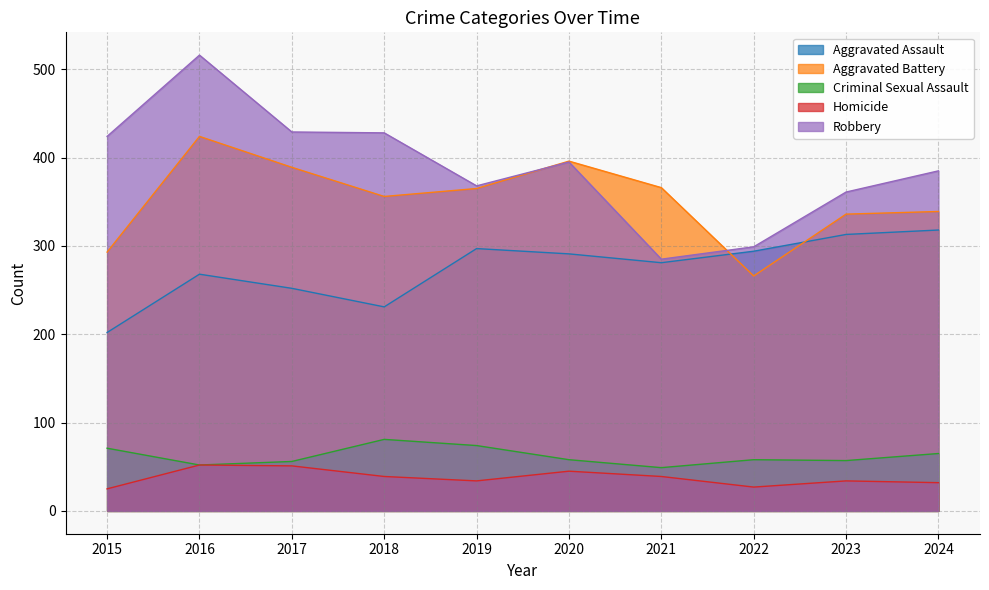

How many data points in Homicide are less than 39?

5